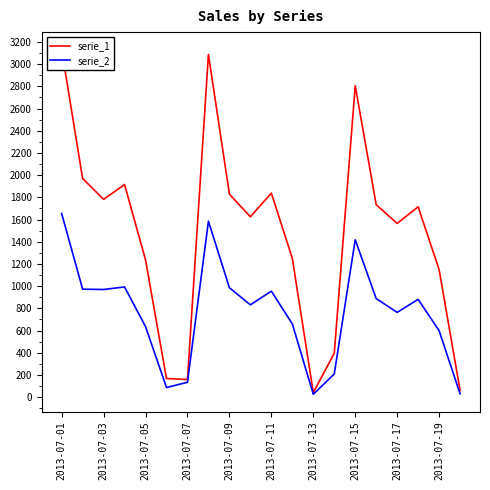

True or false: serie_2 and serie_1 intersect in this chart.

False